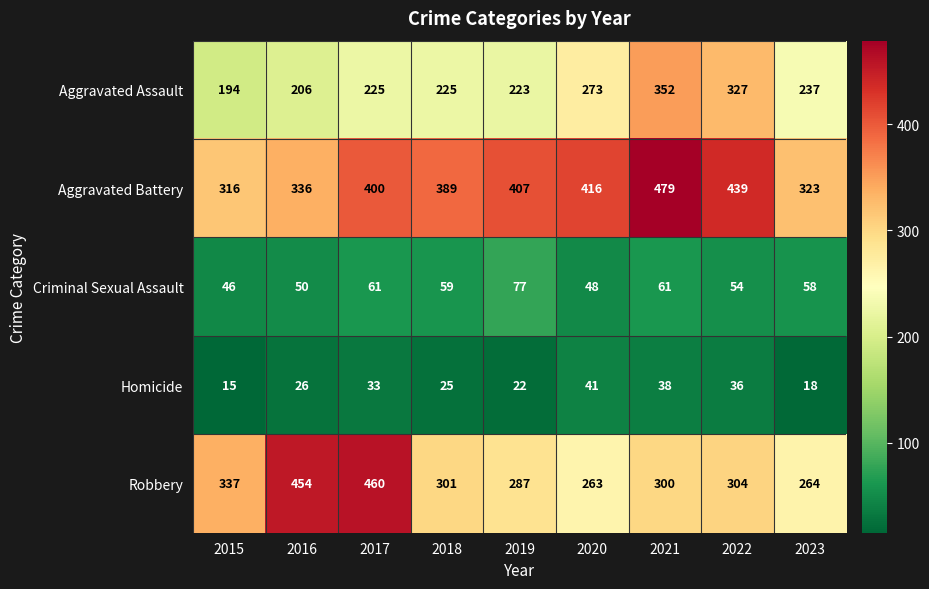

Which series has the largest total across all categories?

Aggravated Battery